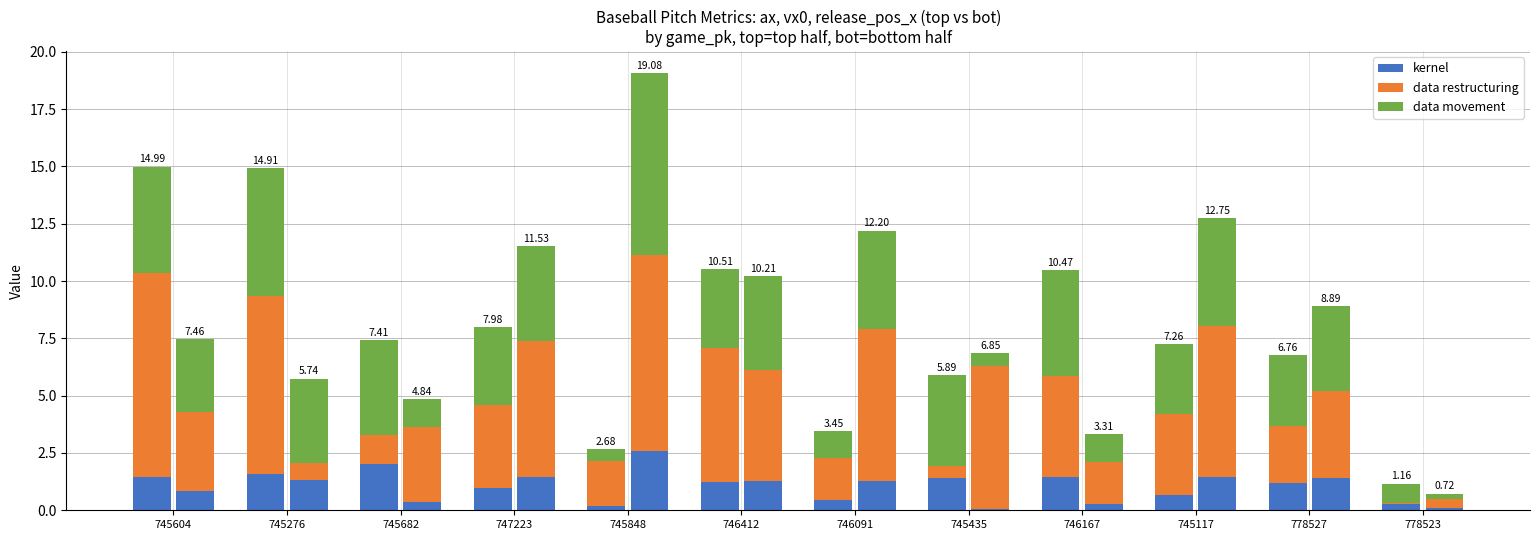

Read the kernel value at 745117.

0.7